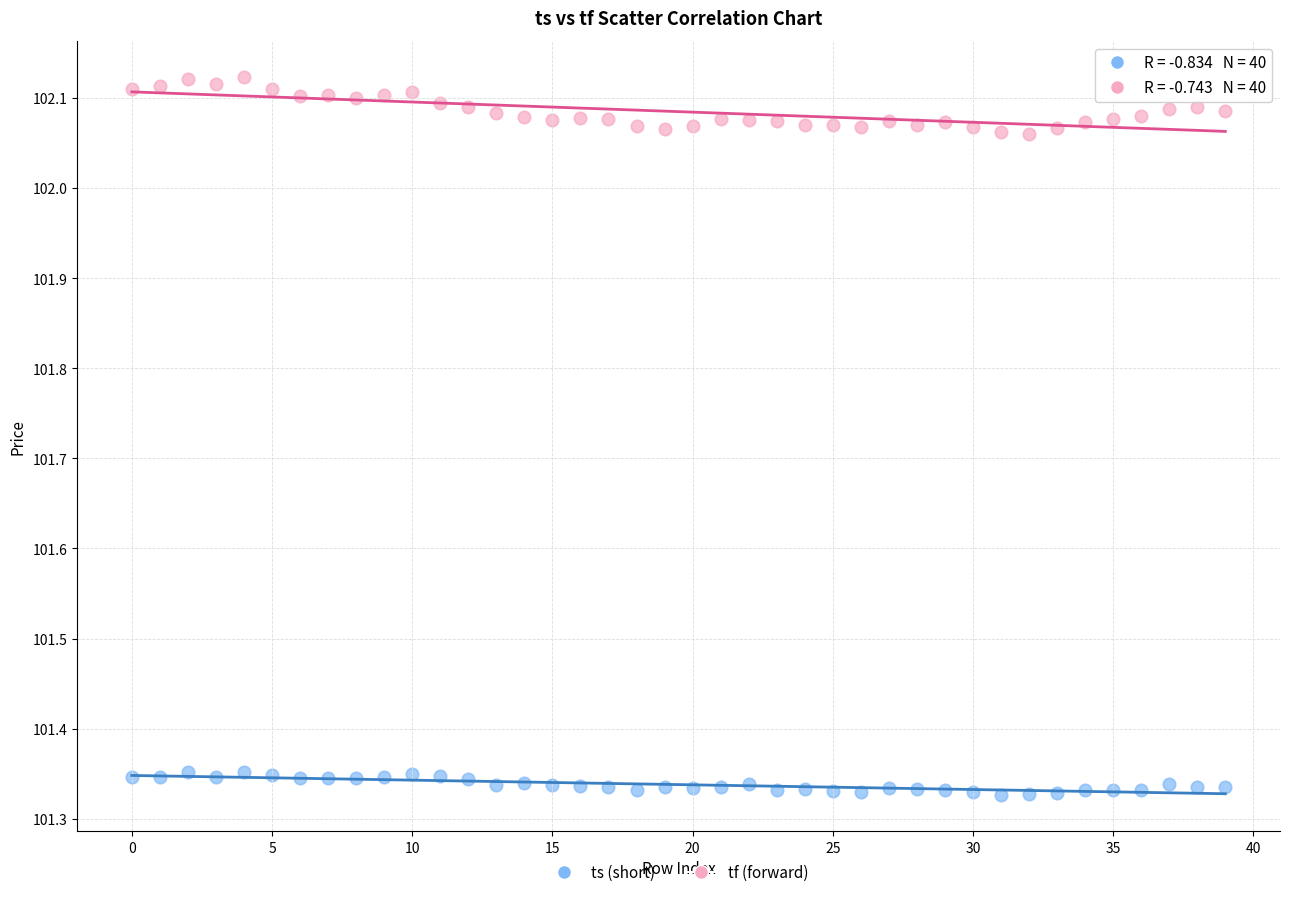

Which series contains the highest Y value?

tf (forward)